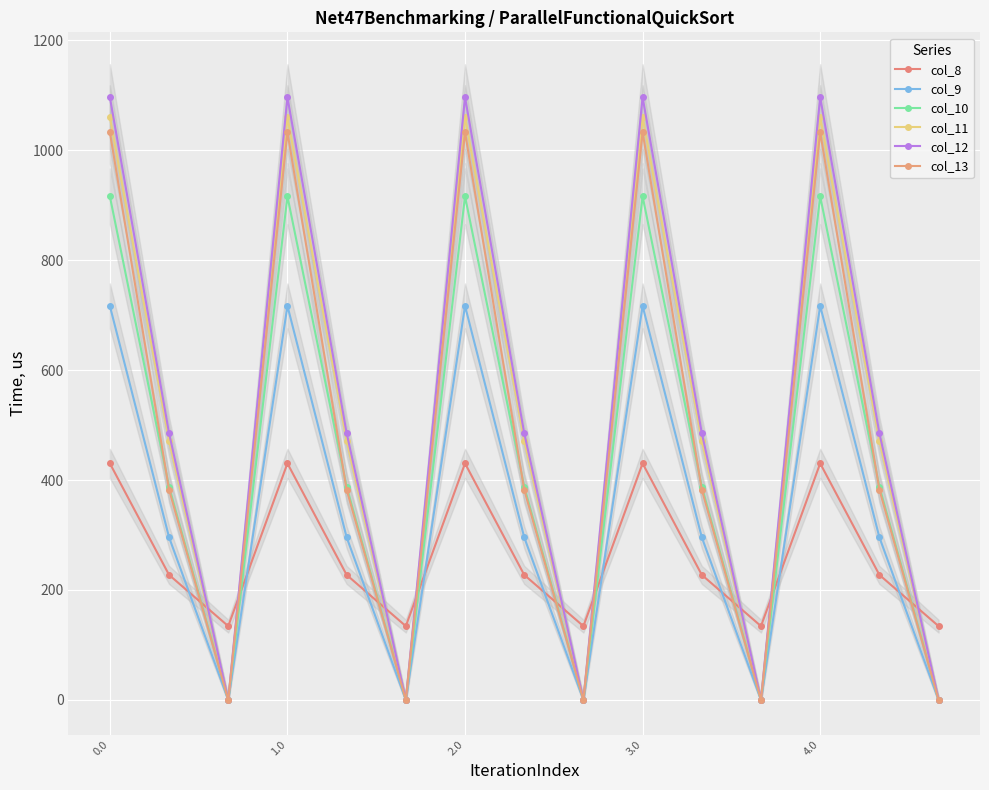

True or false: col_8 and col_10 intersect in this chart.

True